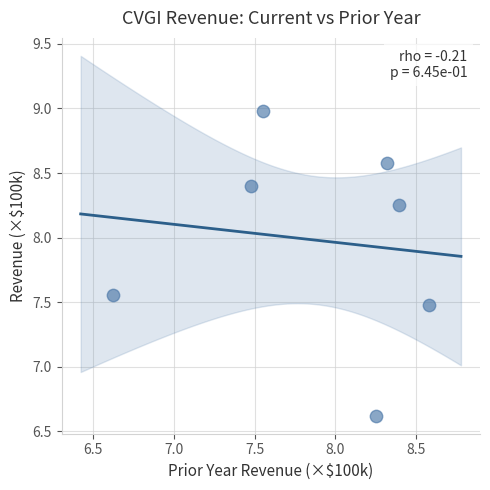

What is the average Y value?

8.0